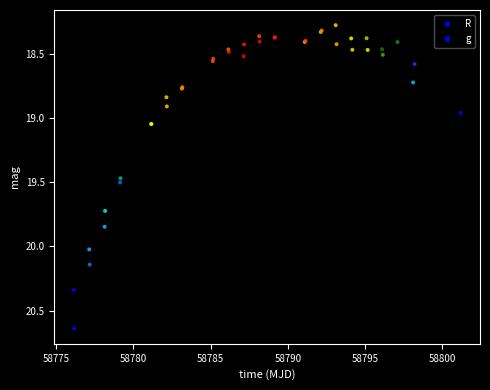

Which series has the largest Y range (max minus min)?

g